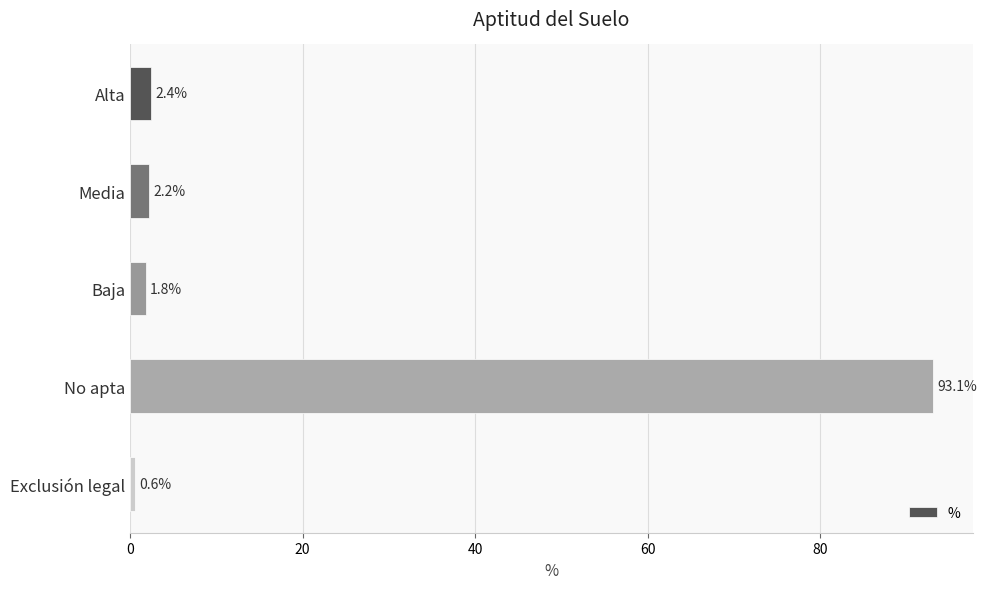

Reading top to bottom, transcribe all the data shown in this chart.

2.4	2.2	1.8	93.1	0.6